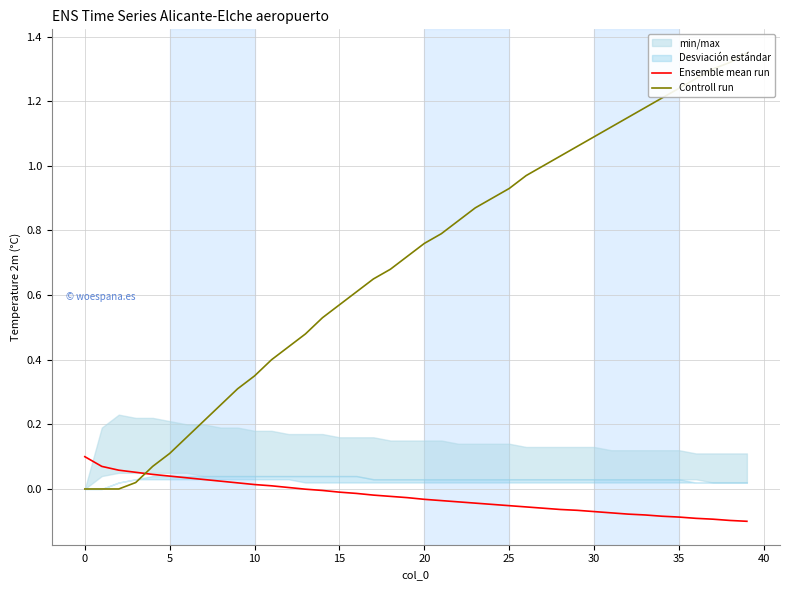

At how many categories does at least one series exceed 1?

12